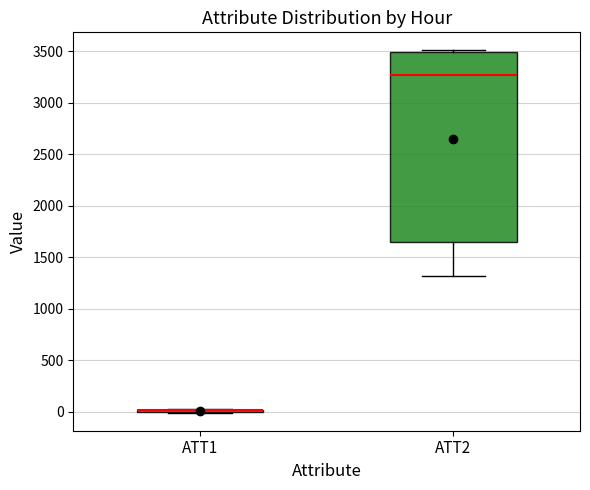

Which box is the tallest, from its lower edge to its upper edge?

ATT2